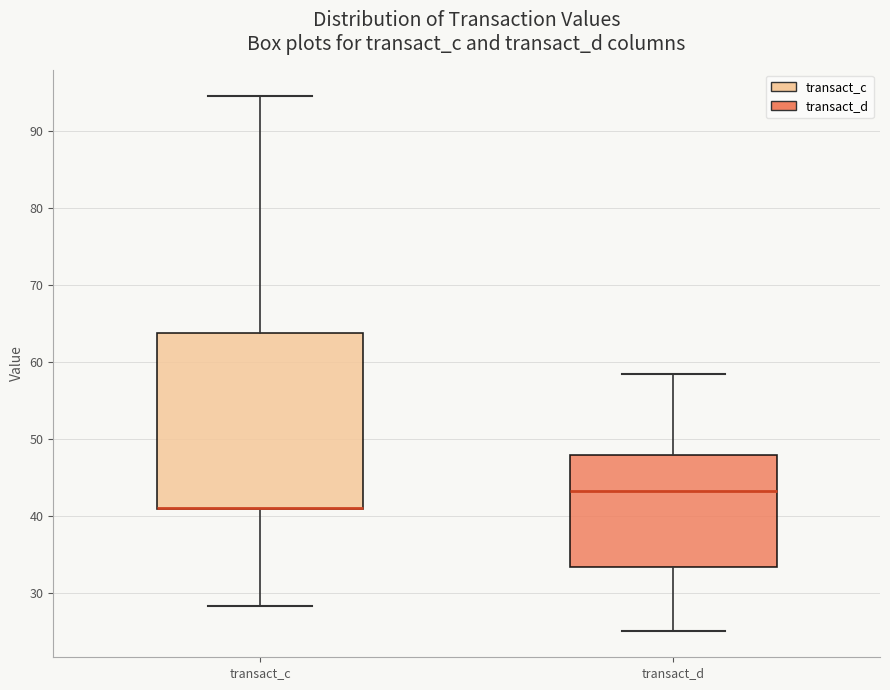

Where is the upper edge of the box for transact_c on the y-axis? The values are not printed on the chart, so give them approximately, as read against the axis.

64